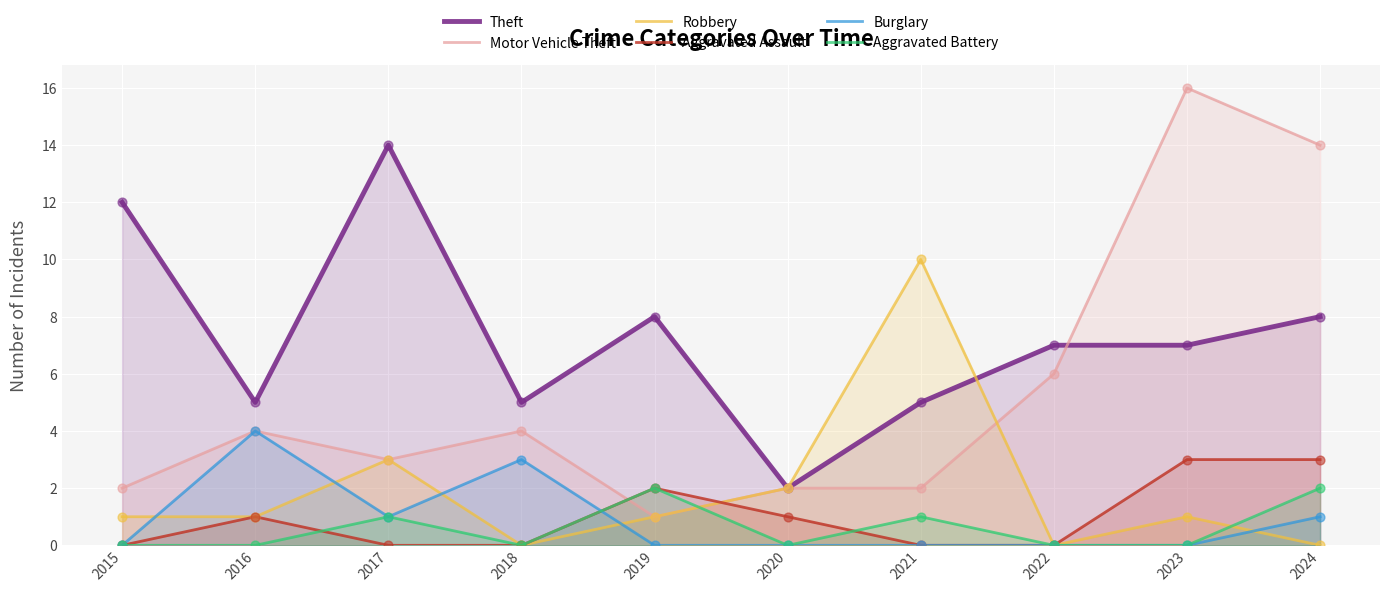

At which category is the sum across all series the highest?

2024